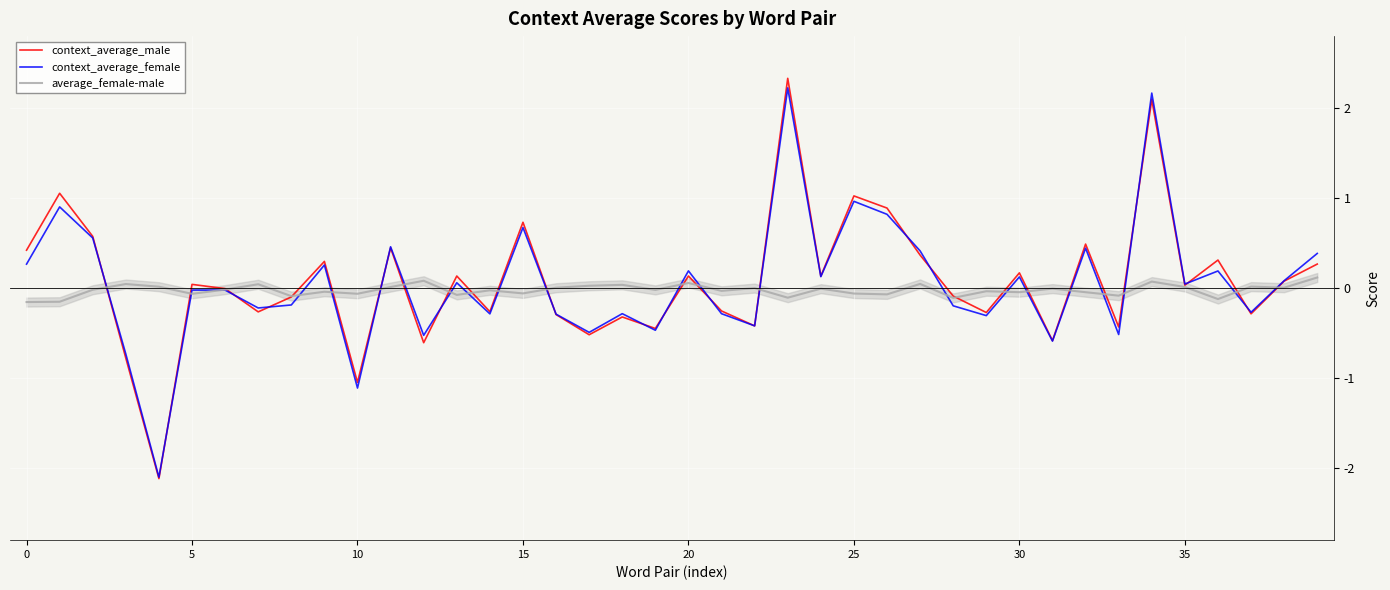

What is the lowest value of the context_average_male series?

-2.1